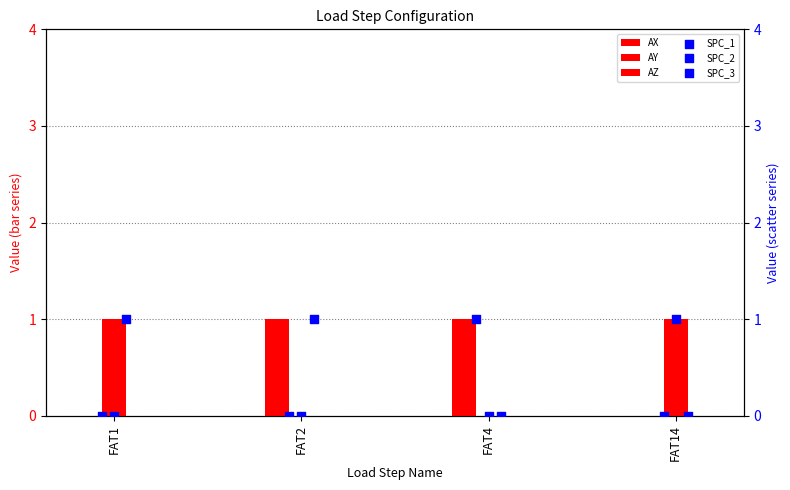

Which series has the largest Y range (max minus min)?

AX